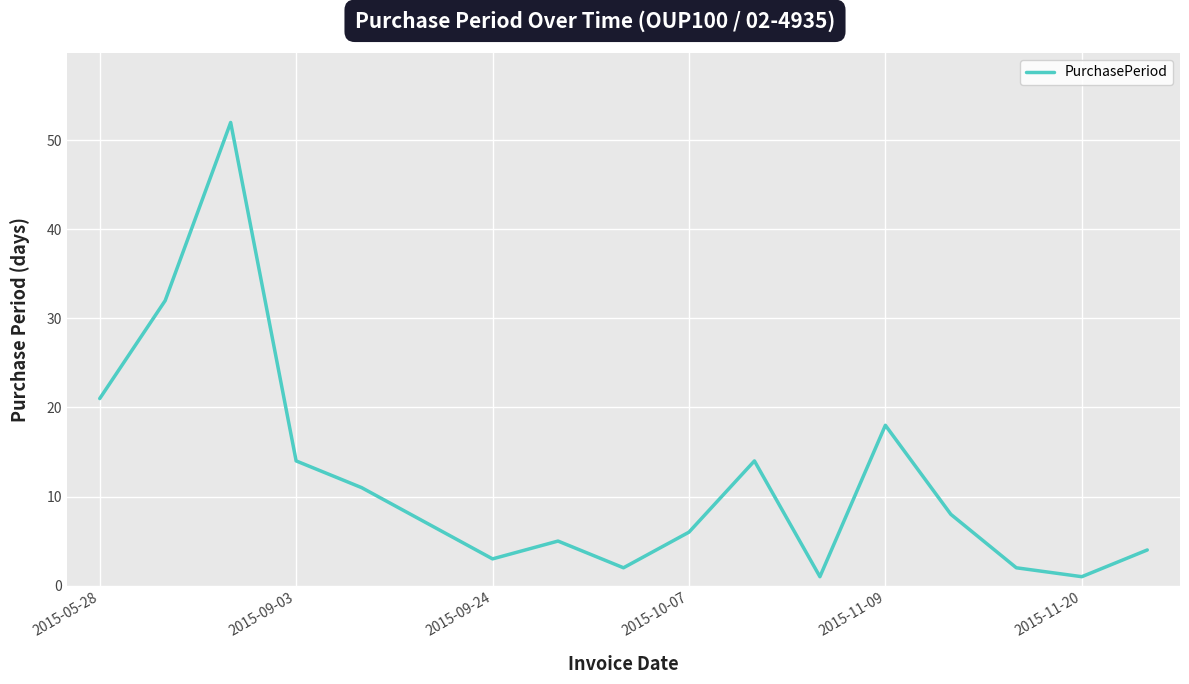

What is the maximum value shown in the chart?

52